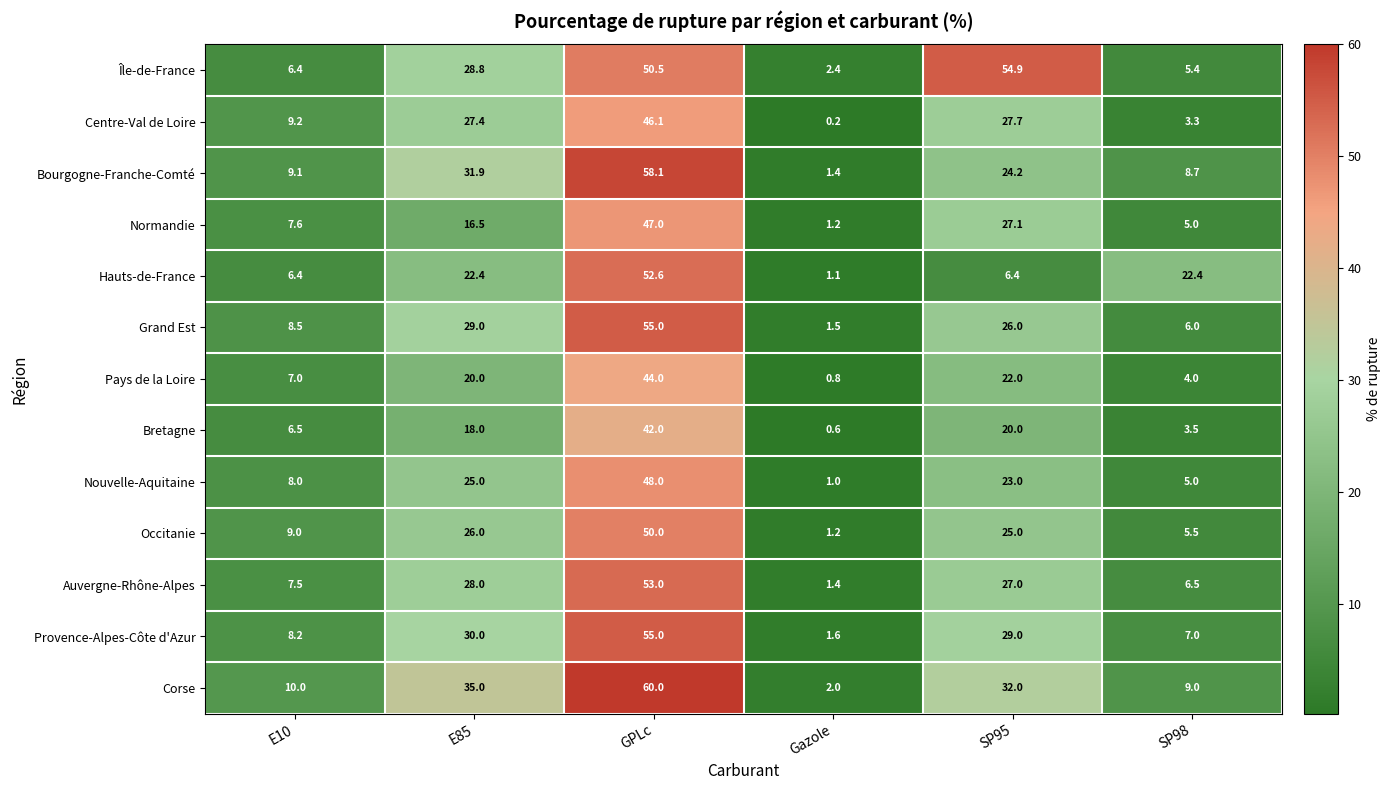

At which label does Occitanie first exceed 25?

E85